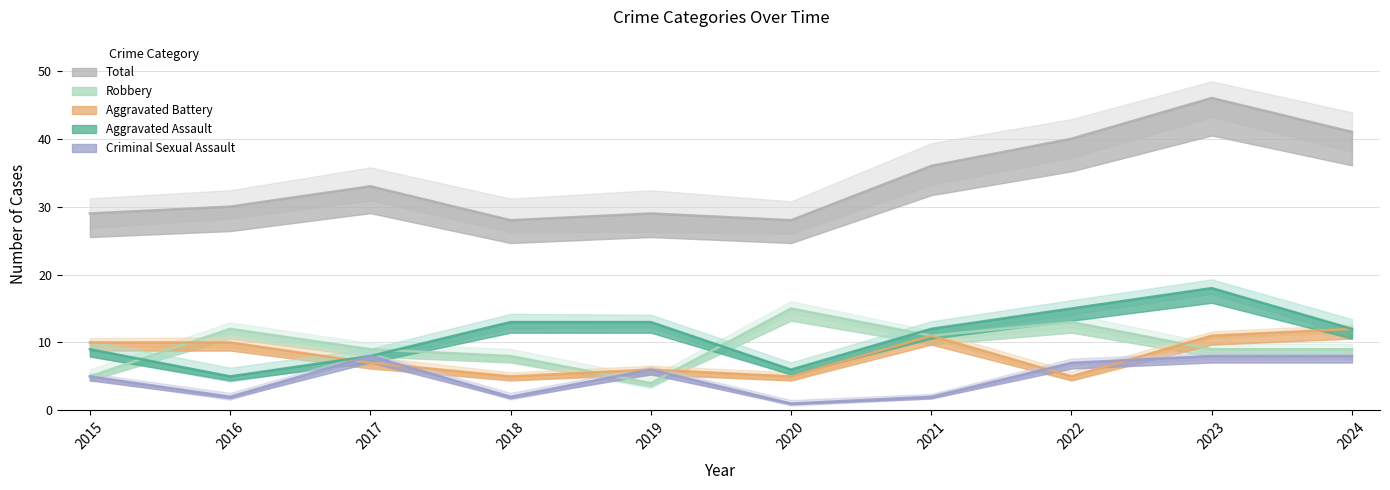

What is the sum of all Aggravated Assault values?

111